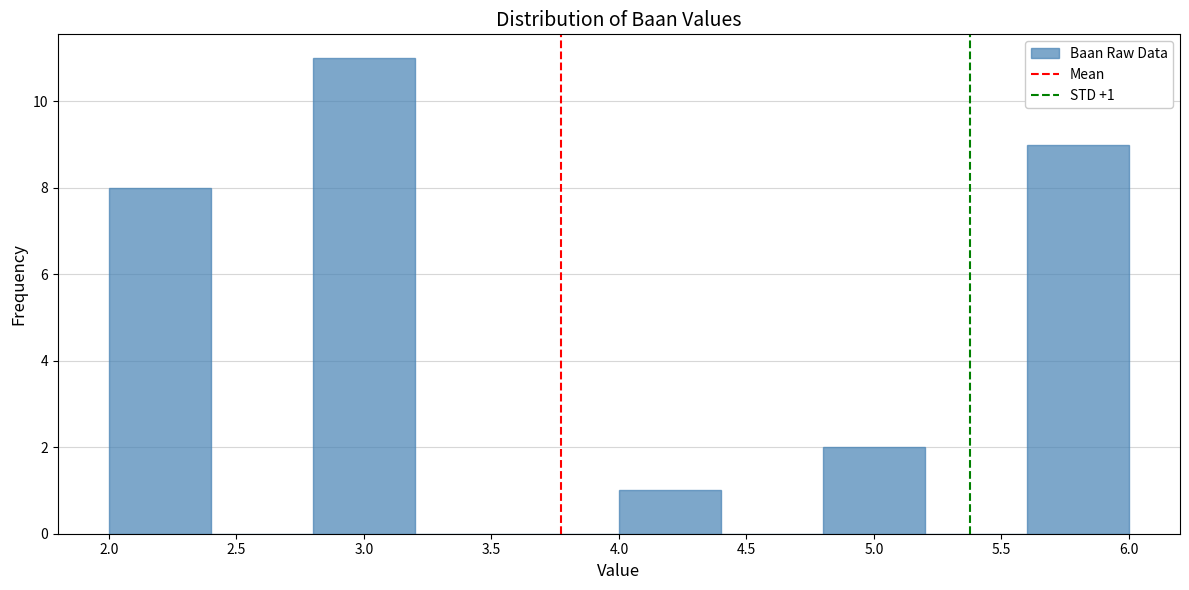

Which range on the x-axis has the tallest bar?

2.8 to 3.2